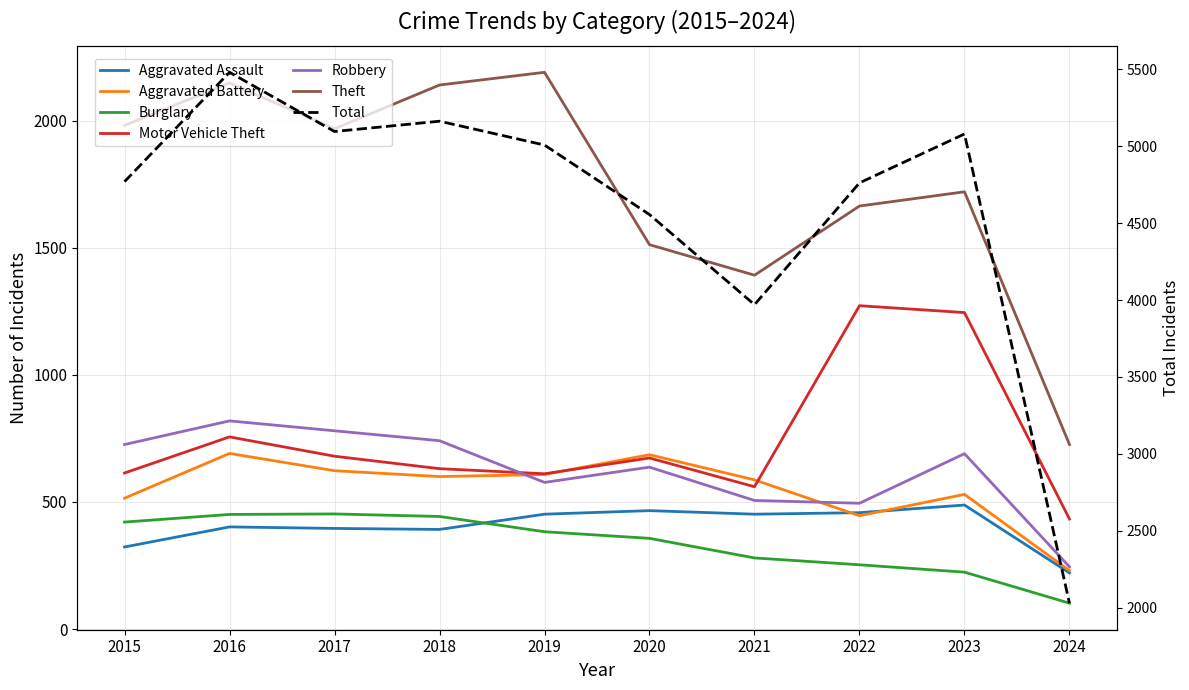

Is this an area chart (filled region under the line)?

No